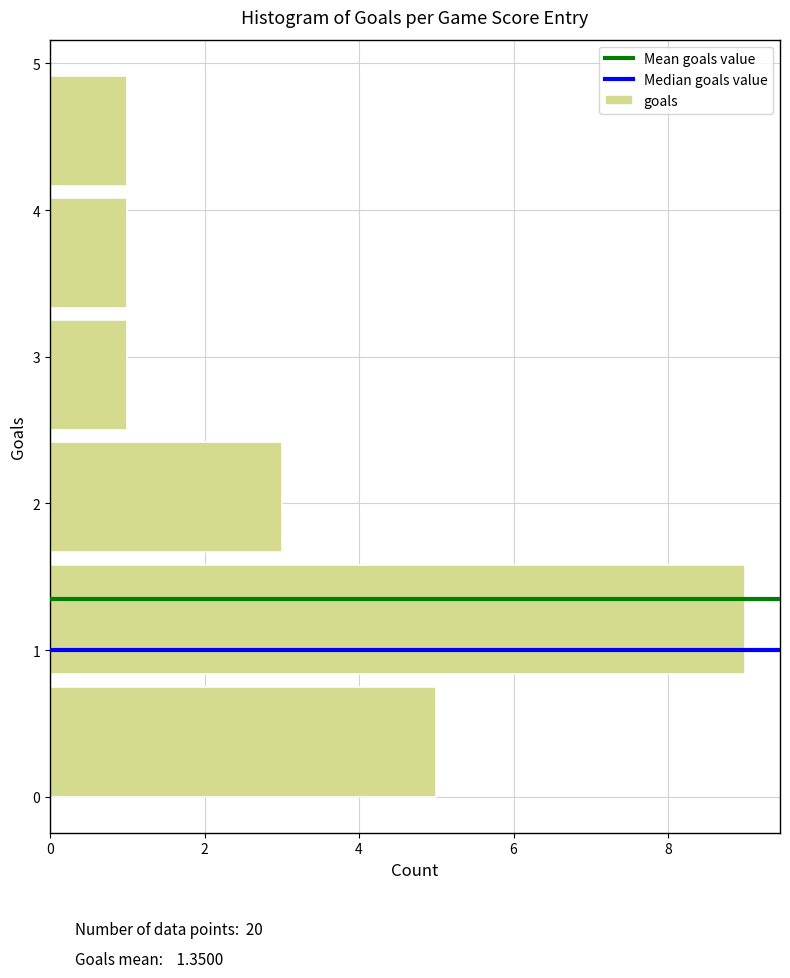

Reading bottom to top, list every bar in this chart as the range it spans on the y-axis followed by its length. Neither the bar edges nor the lengths are printed on the chart, so give them approximately, as read against the axes.

0.0 to 0.8: 5
0.8 to 1.7: 9
1.7 to 2.5: 3
2.5 to 3.3: 1
3.3 to 4.2: 1
4.2 to 5.0: 1